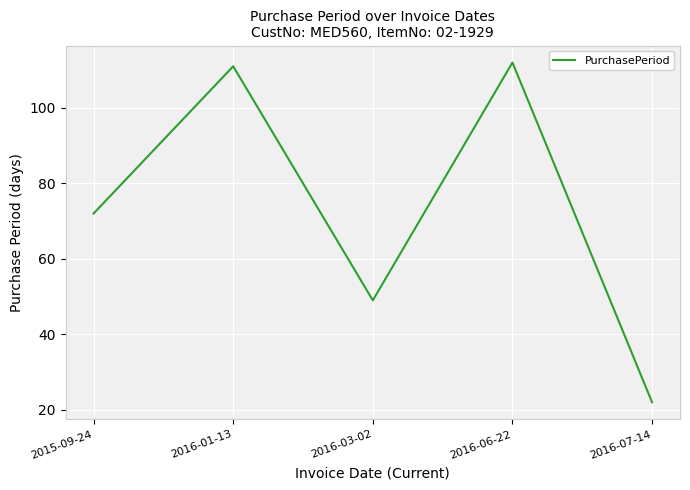

Which label corresponds to the smallest value in the chart?

2016-07-14